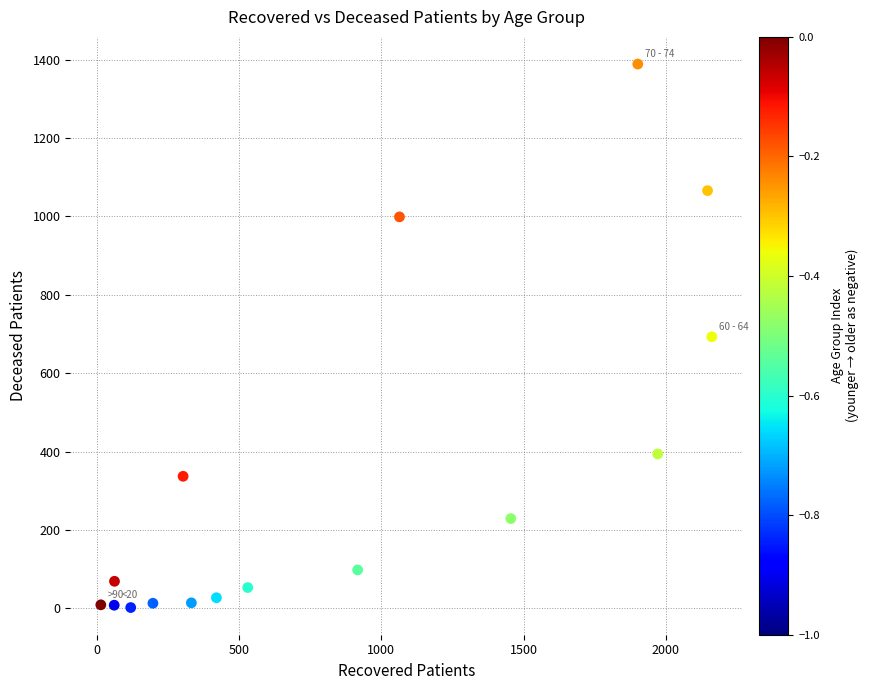

What is the range of X values (max minus min)?

2146